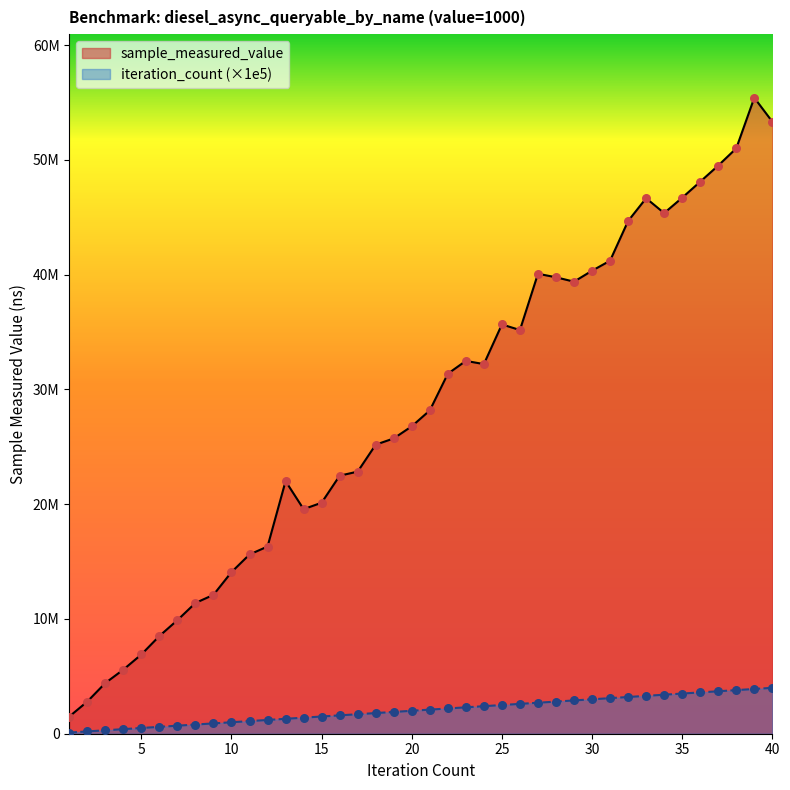

Which series contains the lowest Y value?

iteration_count